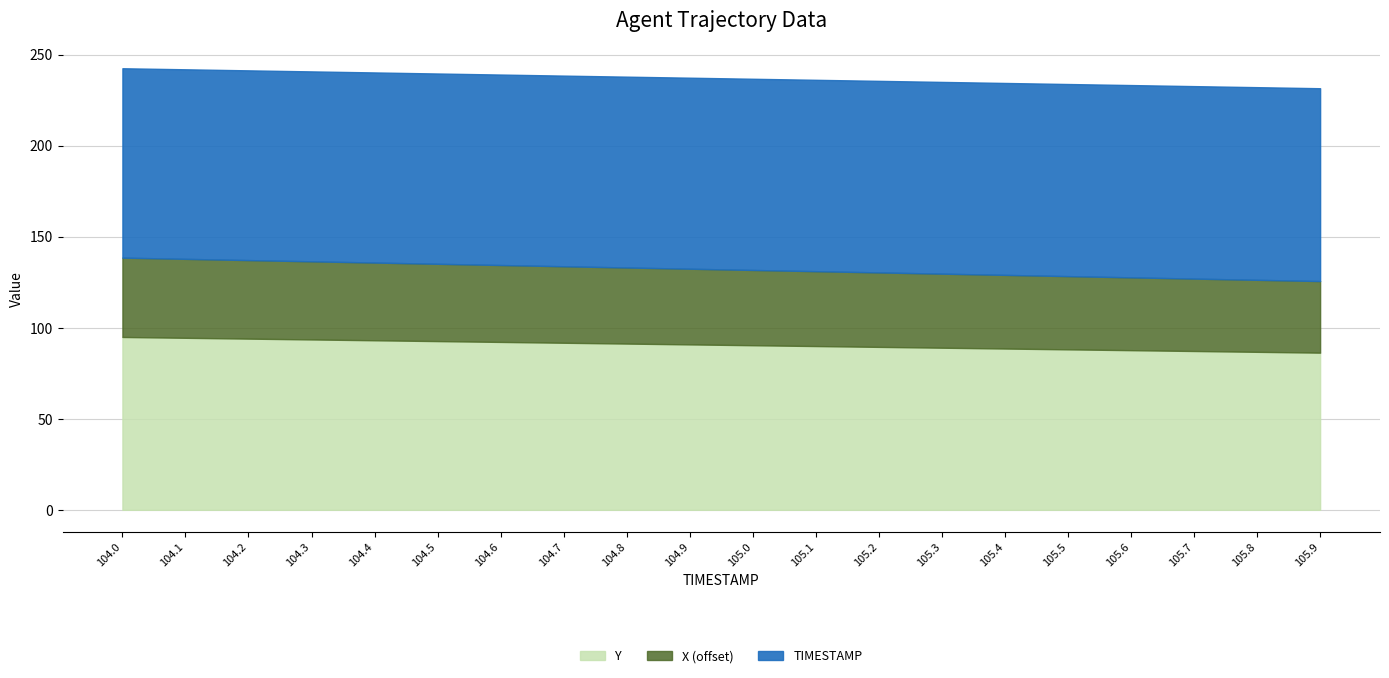

What is the total value across all series at 104.2?

241.3